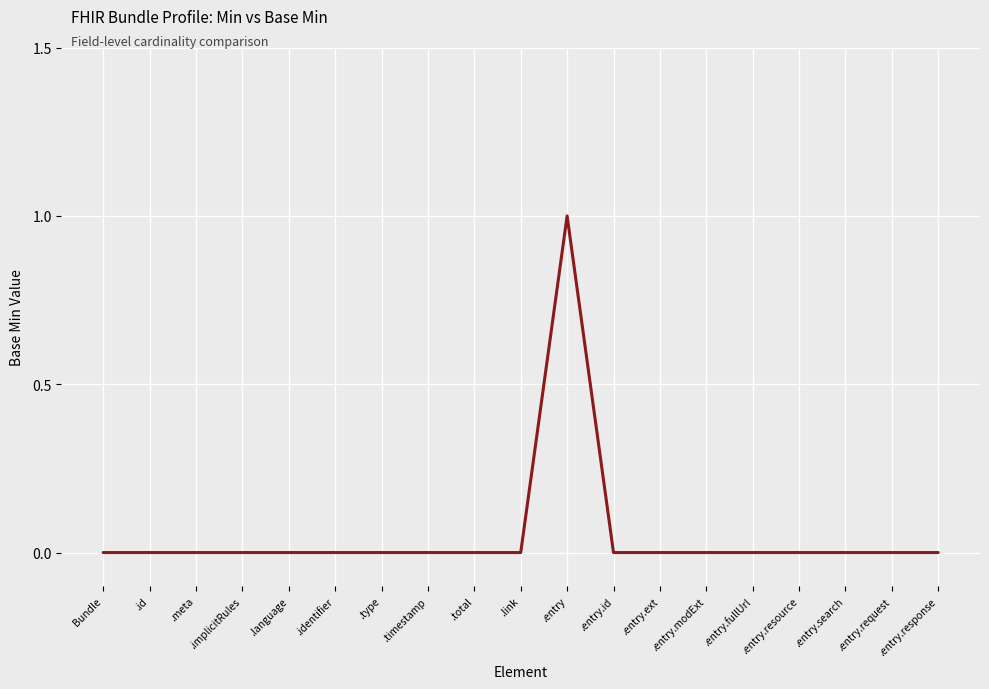

The chart shows a value of 0 at Bundle. True or false?

True